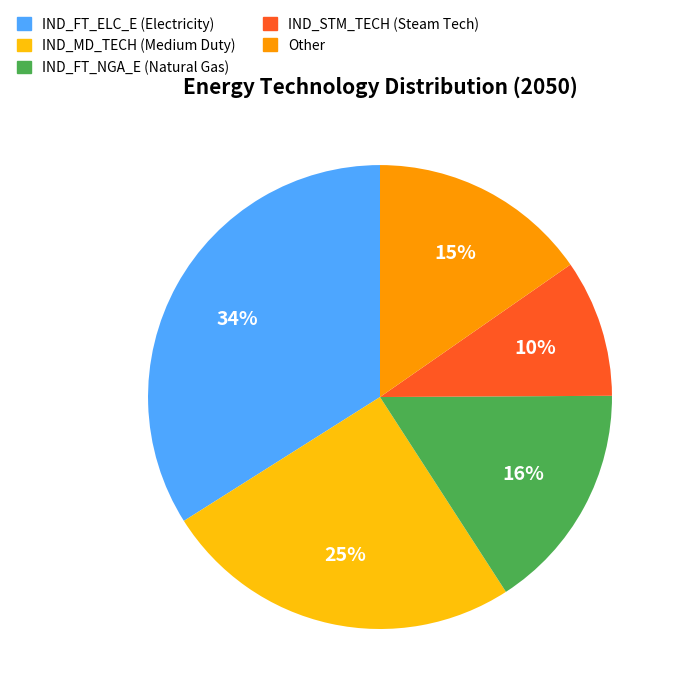

Is there any slice that represents more than half of the pie?

No